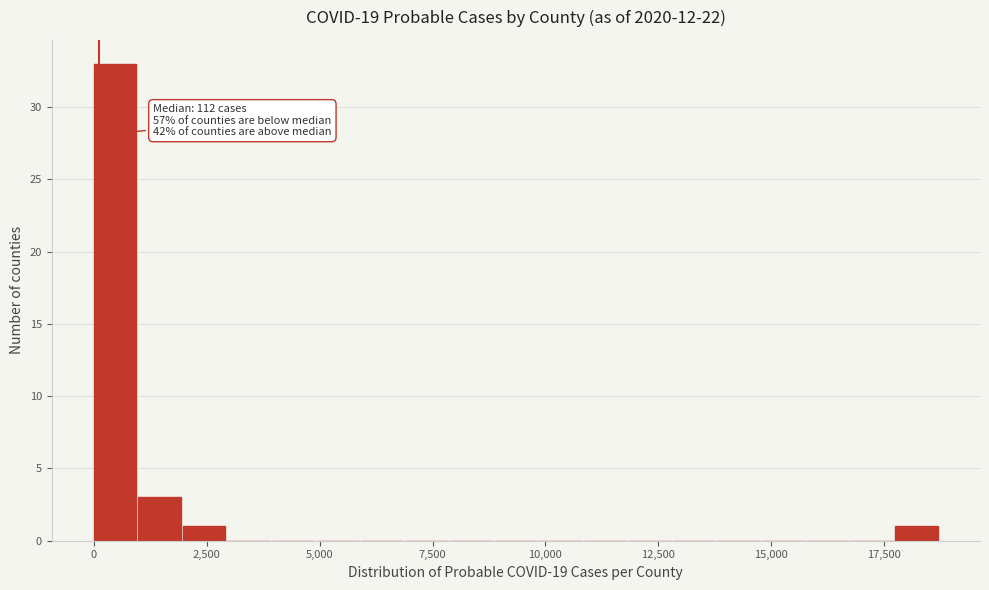

Read against the x-axis, roughly where is the centre of the tallest bar?

500